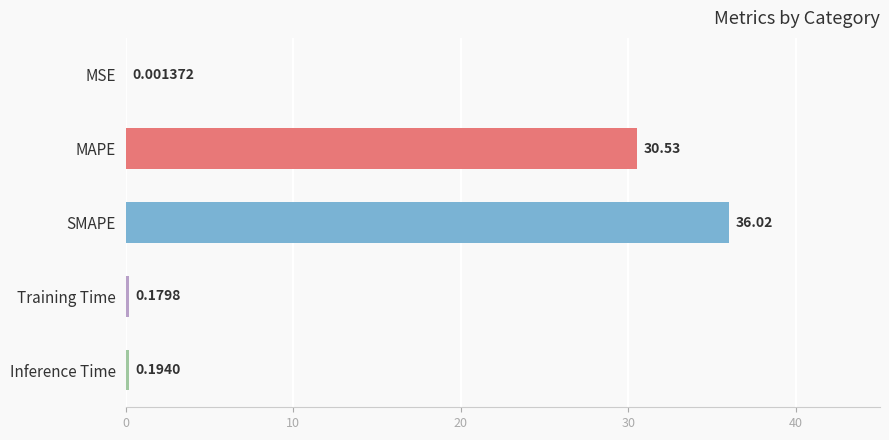

Which label corresponds to the largest value in the chart?

SMAPE